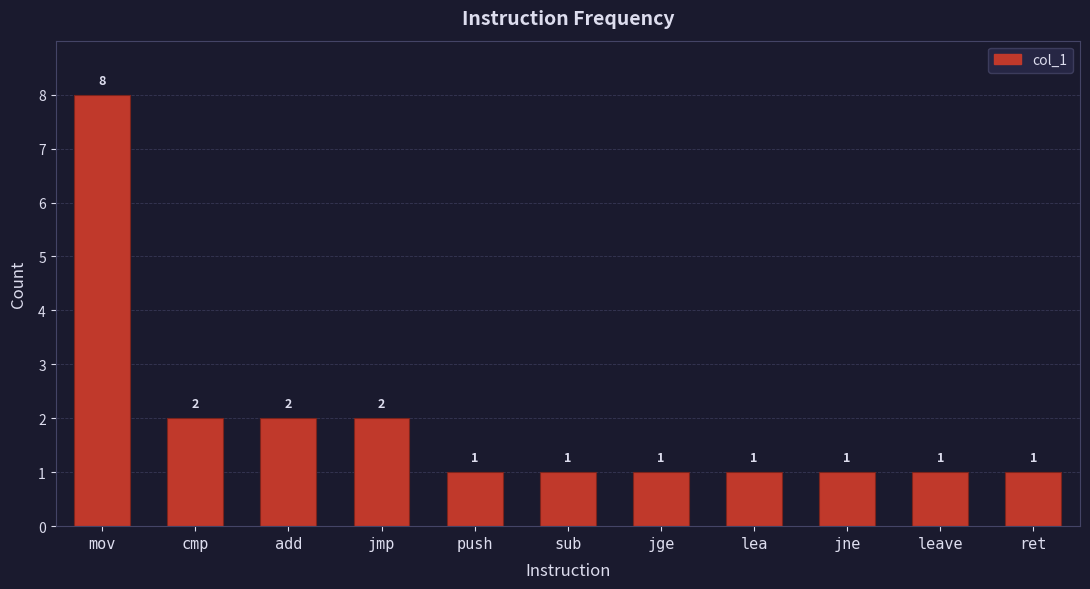

Count the values in the range 1 to 2.

10